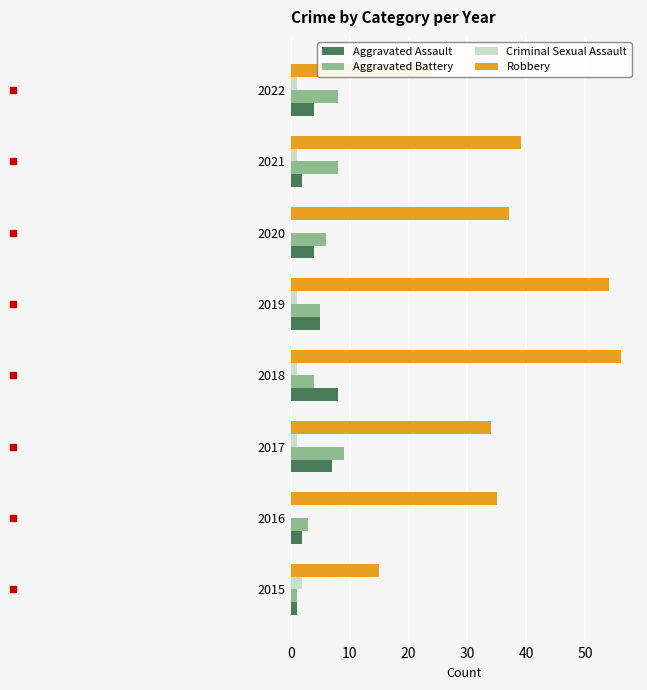

True or false: Aggravated Battery has a value of 8 at 2022.

True